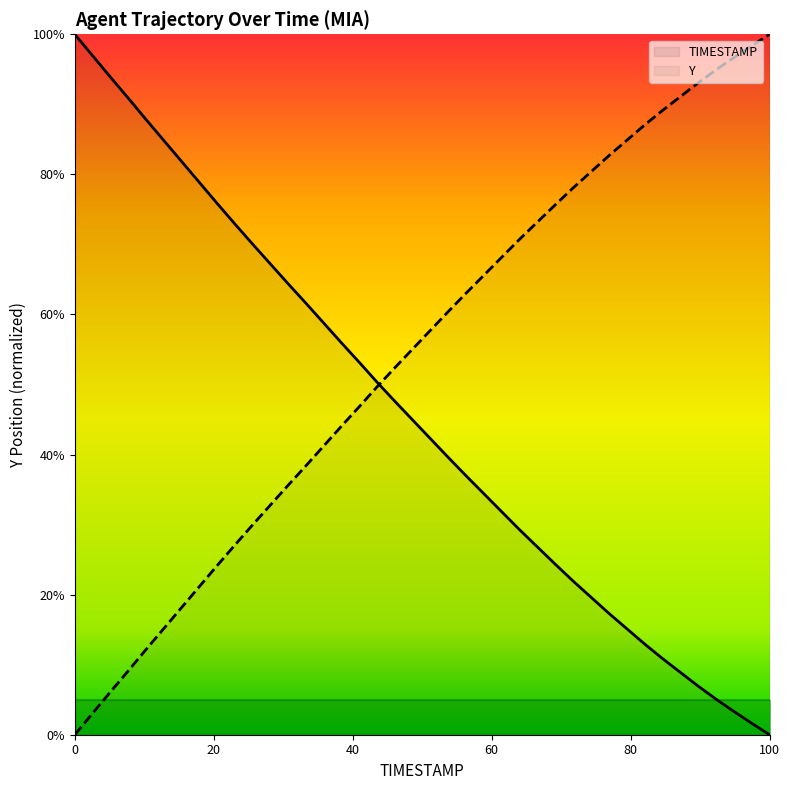

How many intersections are there between TIMESTAMP and Y?

1